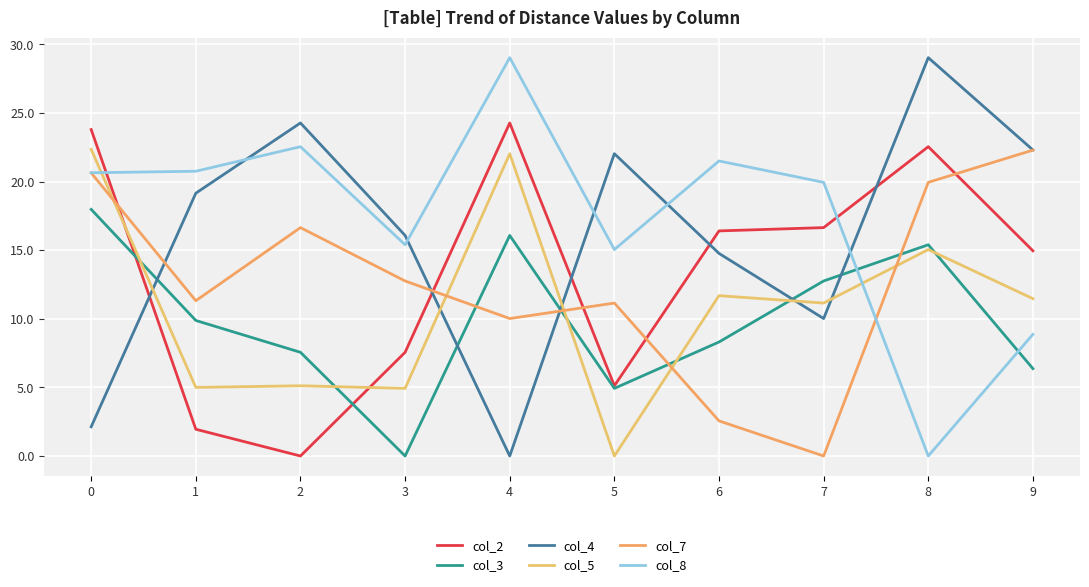

What is the total value across all series at 1?

68.1